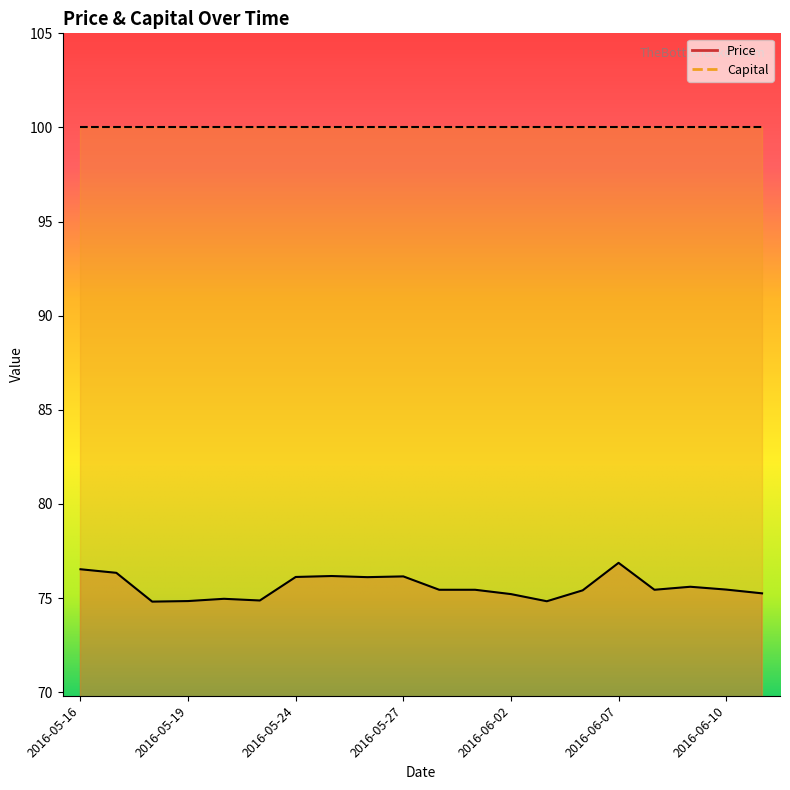

Is it true that the value at 2016-05-19 is 74.8?

True